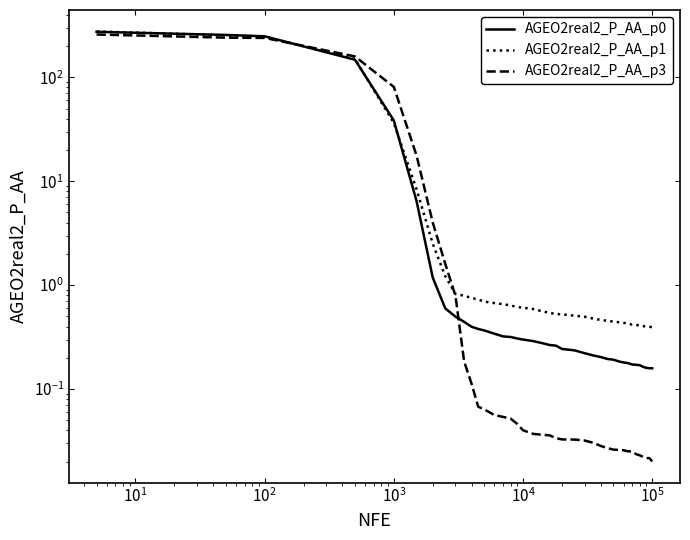

What is the maximum value shown in the chart?

275.2